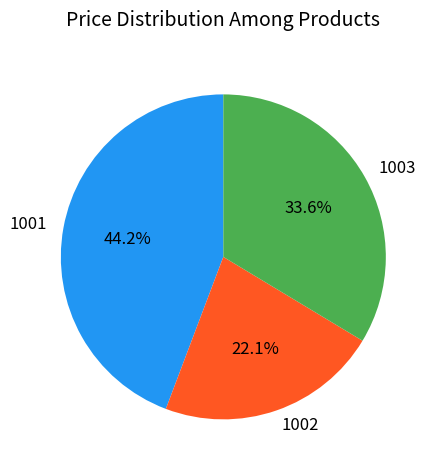

How many segments does this pie chart have?

3